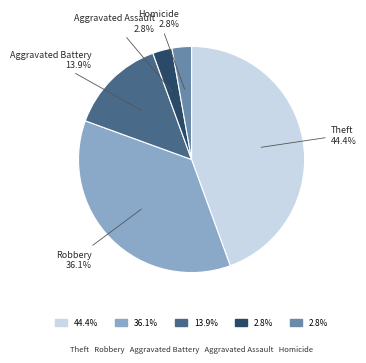

Is there a majority slice in this chart?

No